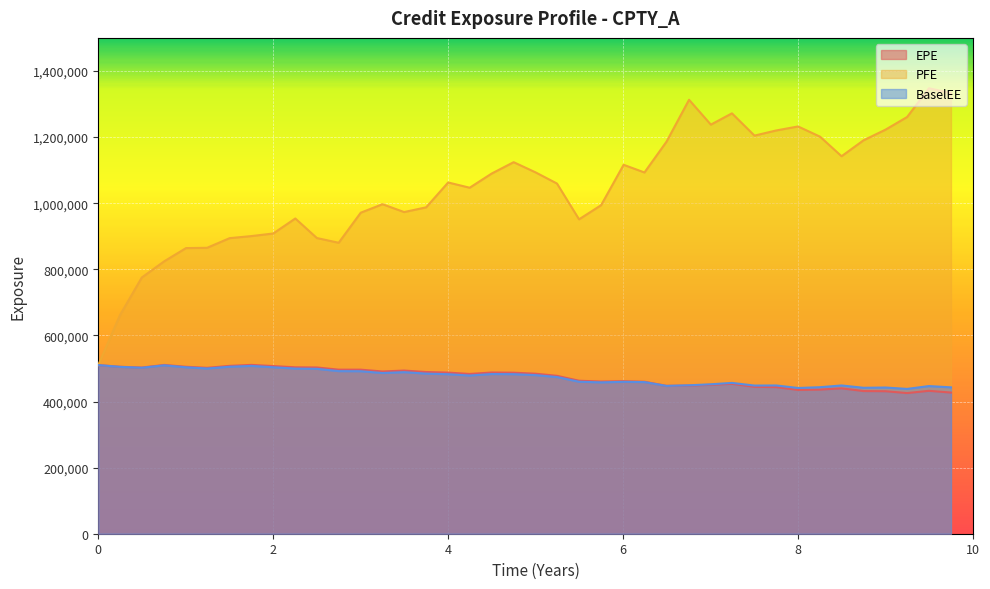

True or false: EPE and PFE intersect in this chart.

False